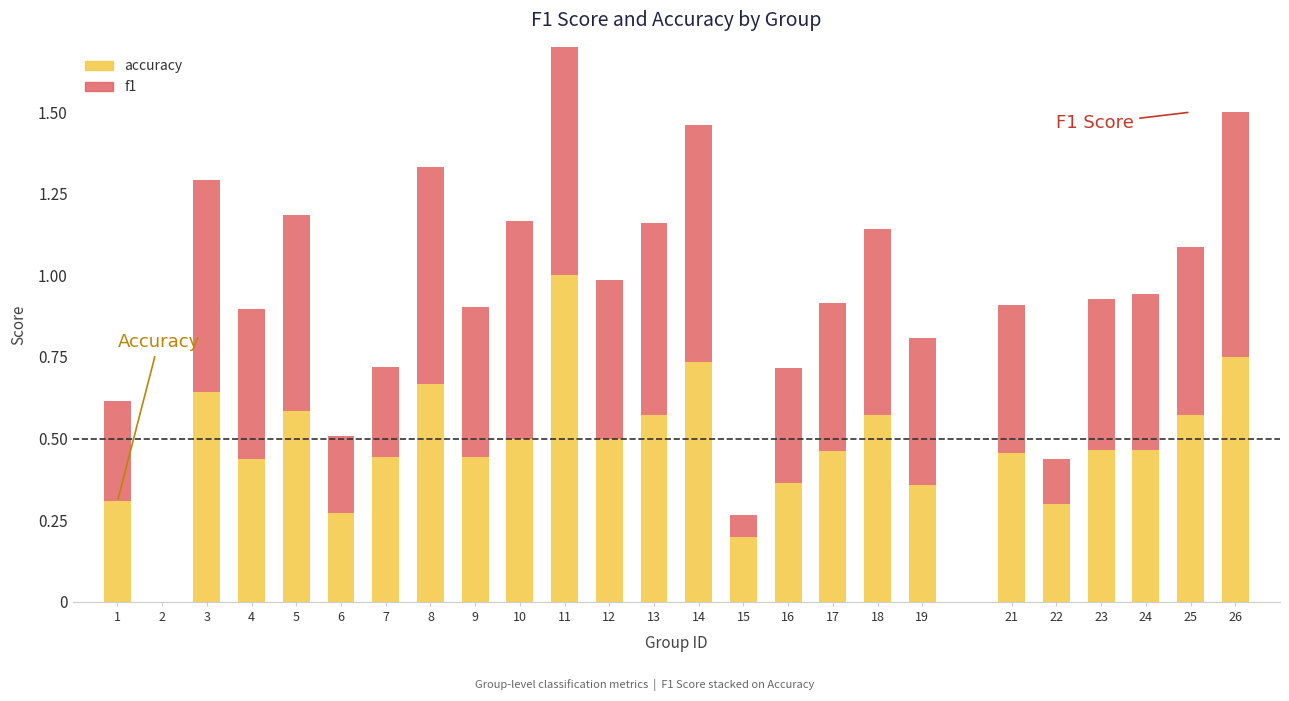

How many bars are there in total?

50